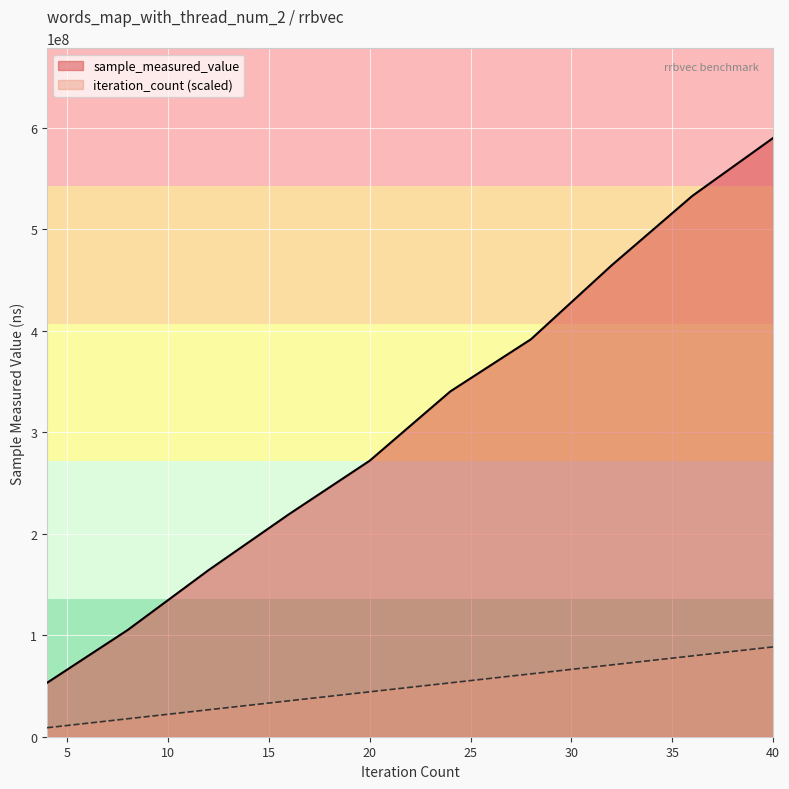

Which series has the largest range (max minus min)?

sample_measured_value